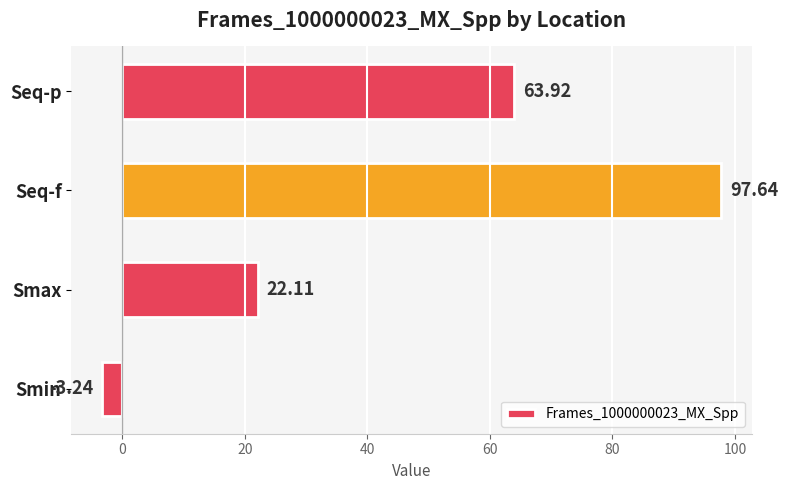

Are the bars grouped side by side (vs. stacked)?

No